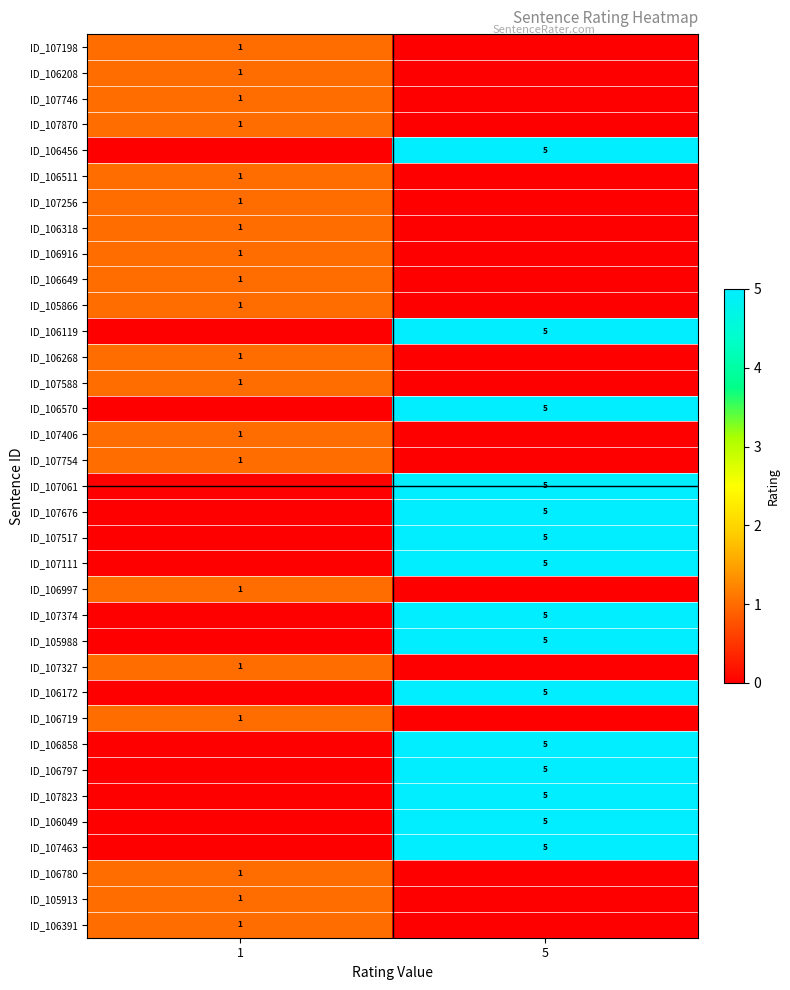

The value of ID_106997 at 1 is 1. True or false?

True